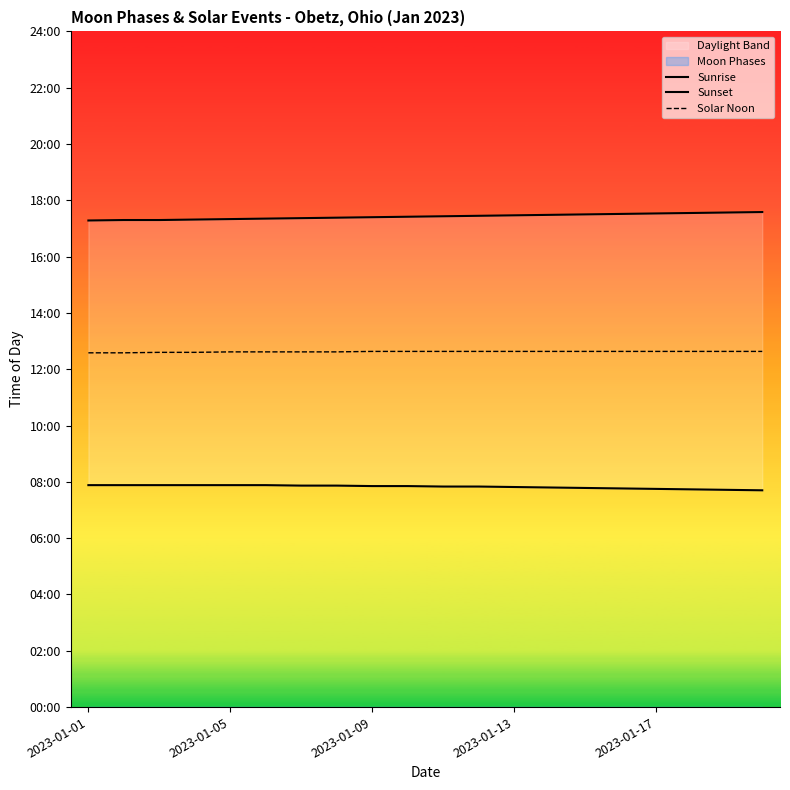

At 11, list the series in order from smallest to largest.

Sunrise, Solar Noon, Sunset